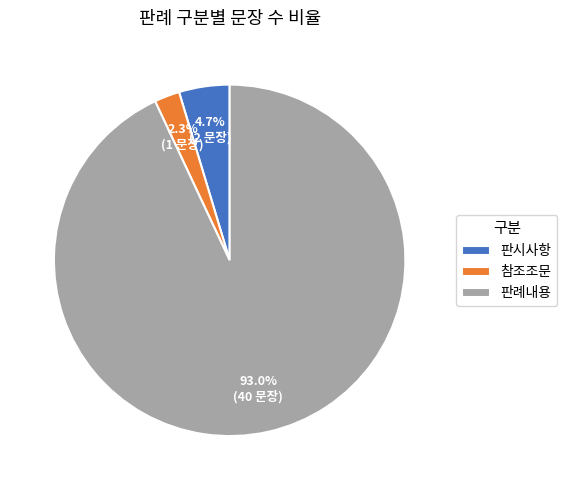

What is the largest slice in the pie chart?

판례내용